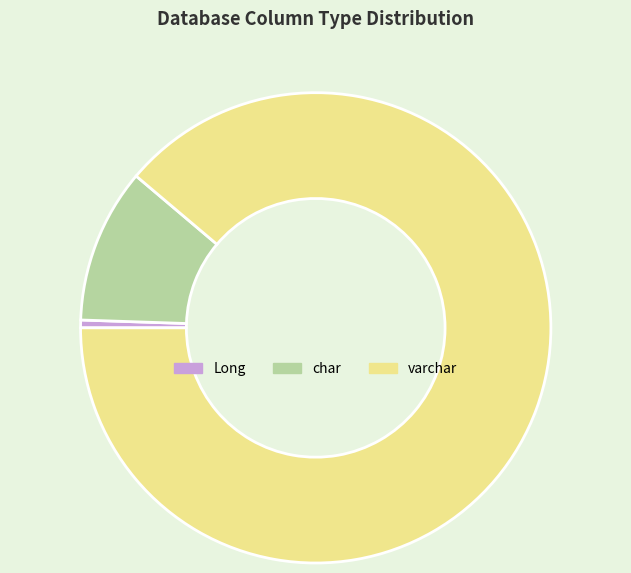

Which slice is the largest?

varchar